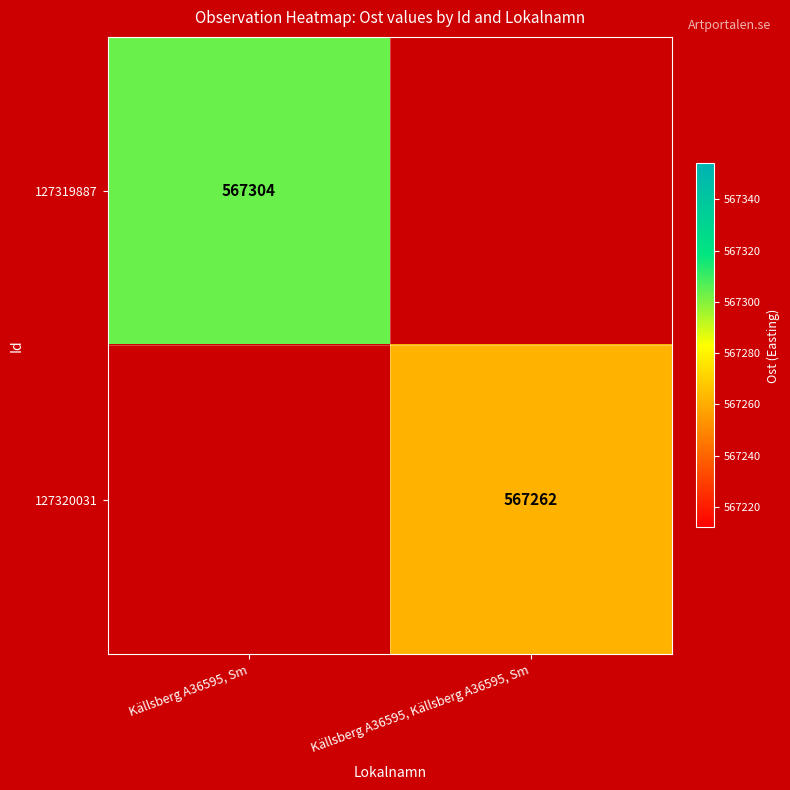

True or false: 127319887 has a value of 567304 at Källsberg A36595, Sm.

True